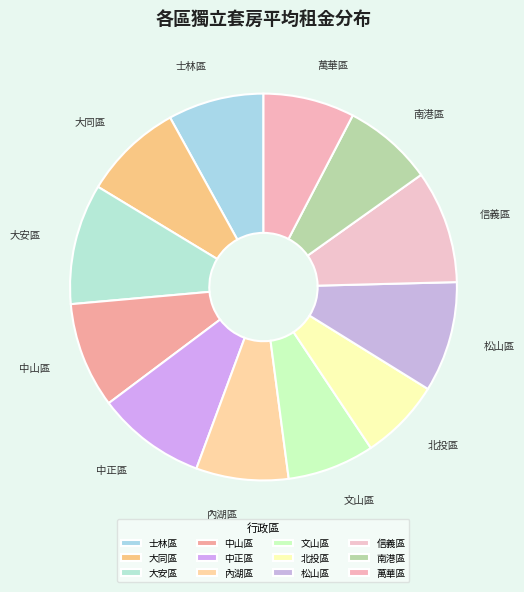

Which has a higher value, 士林區 or 中山區?

中山區